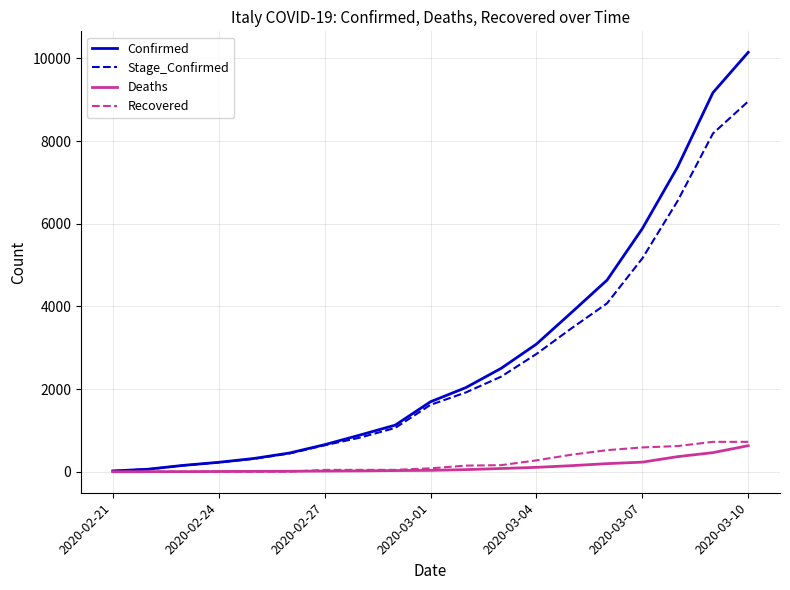

Which series has the widest spread of values?

Confirmed